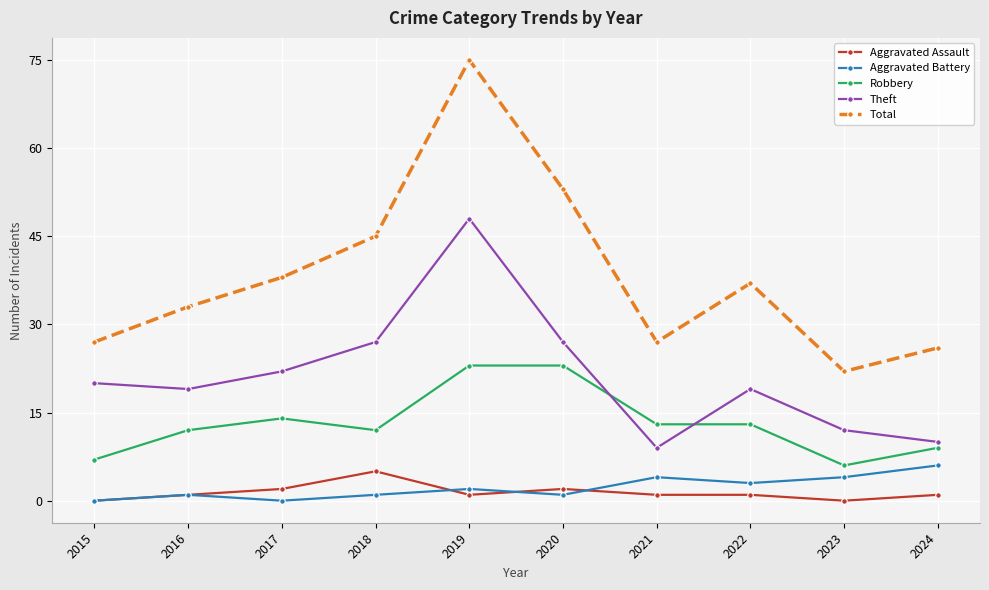

What is the total value across all series at 2015?

54